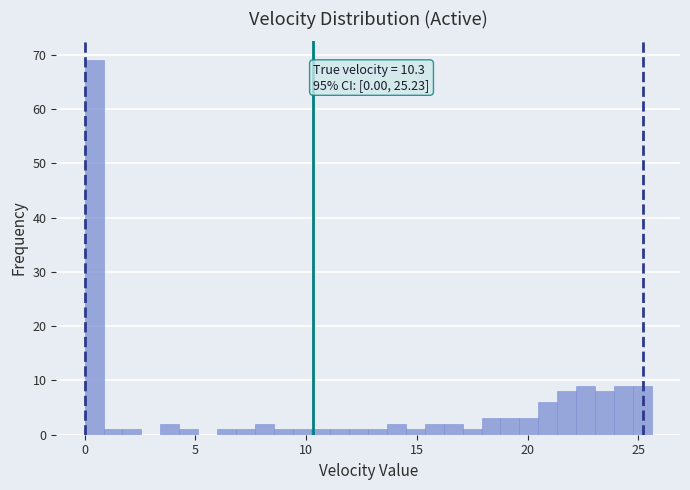

Around what value on the x-axis is the tallest bar? Give the approximate position of its centre, as read against the axis.

0.5